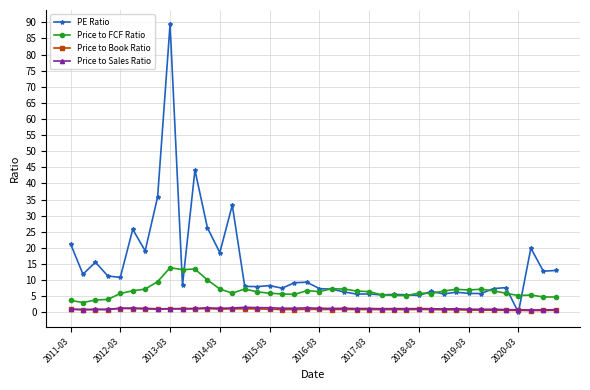

Which series has the largest range (max minus min)?

PE Ratio